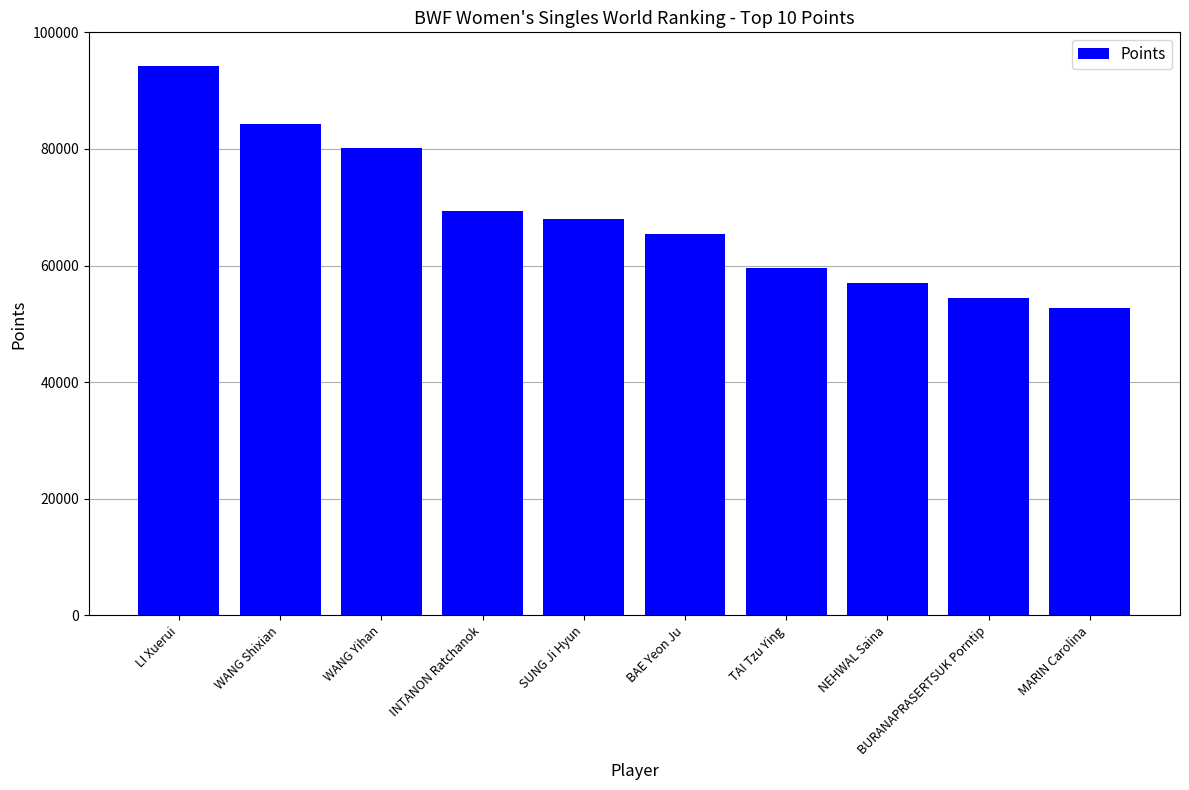

How many values are below 67927?

5